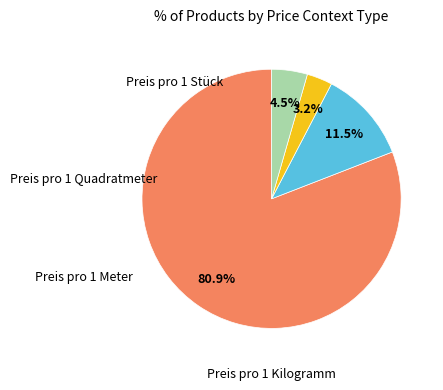

Is there any slice that represents more than half of the pie?

Yes